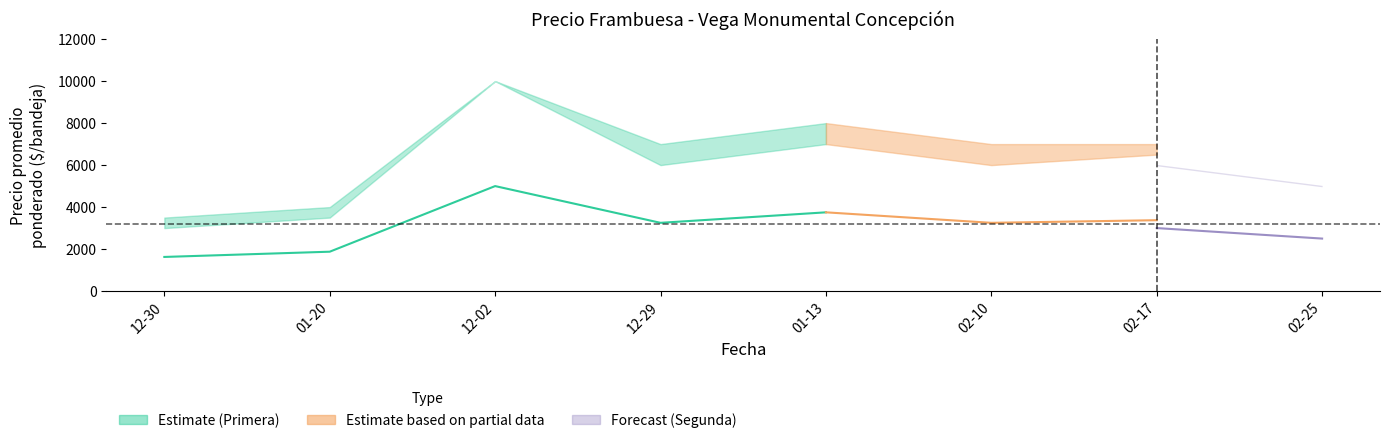

What is the label of the 4th point from the right?

2022-01-13